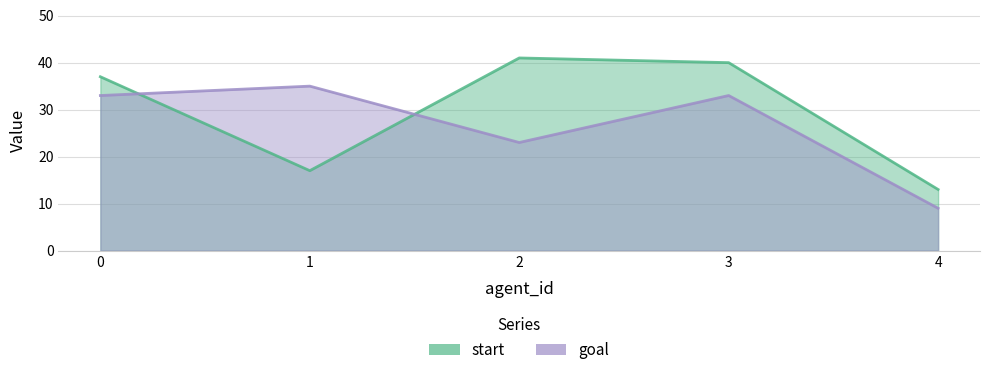

In goal, how many points are lower than both neighbors (excluding endpoints)?

1